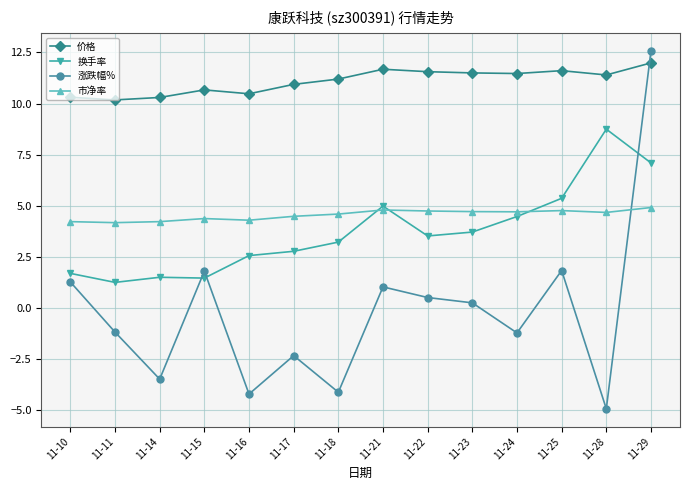

Which label corresponds to the smallest value in the chart?

11-28